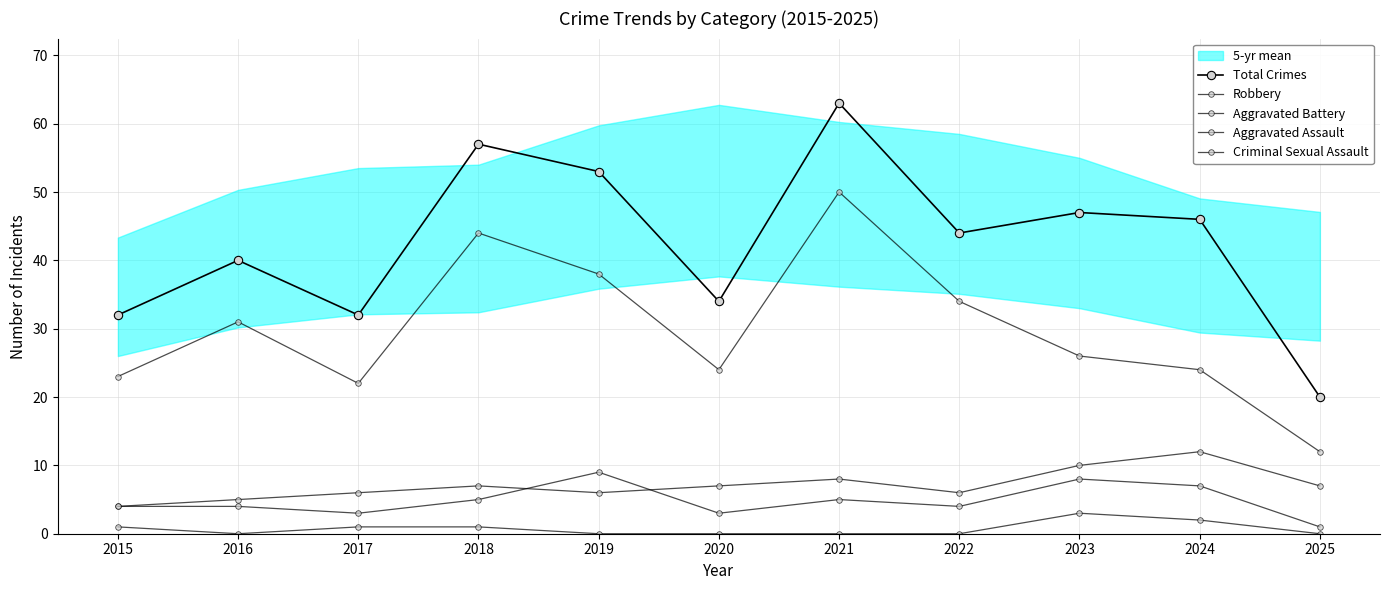

Reading left to right, extract all data points from this chart.

Total Crimes: 2015=32	2016=40	2017=32	2018=57	2019=53	2020=34	2021=63	2022=44	2023=47	2024=46	2025=20
Robbery: 2015=23	2016=31	2017=22	2018=44	2019=38	2020=24	2021=50	2022=34	2023=26	2024=24	2025=12
Aggravated Battery: 2015=4	2016=5	2017=6	2018=7	2019=6	2020=7	2021=8	2022=6	2023=10	2024=12	2025=7
Aggravated Assault: 2015=4	2016=4	2017=3	2018=5	2019=9	2020=3	2021=5	2022=4	2023=8	2024=7	2025=1
Criminal Sexual Assault: 2015=1	2016=0	2017=1	2018=1	2019=0	2020=0	2021=0	2022=0	2023=3	2024=2	2025=0